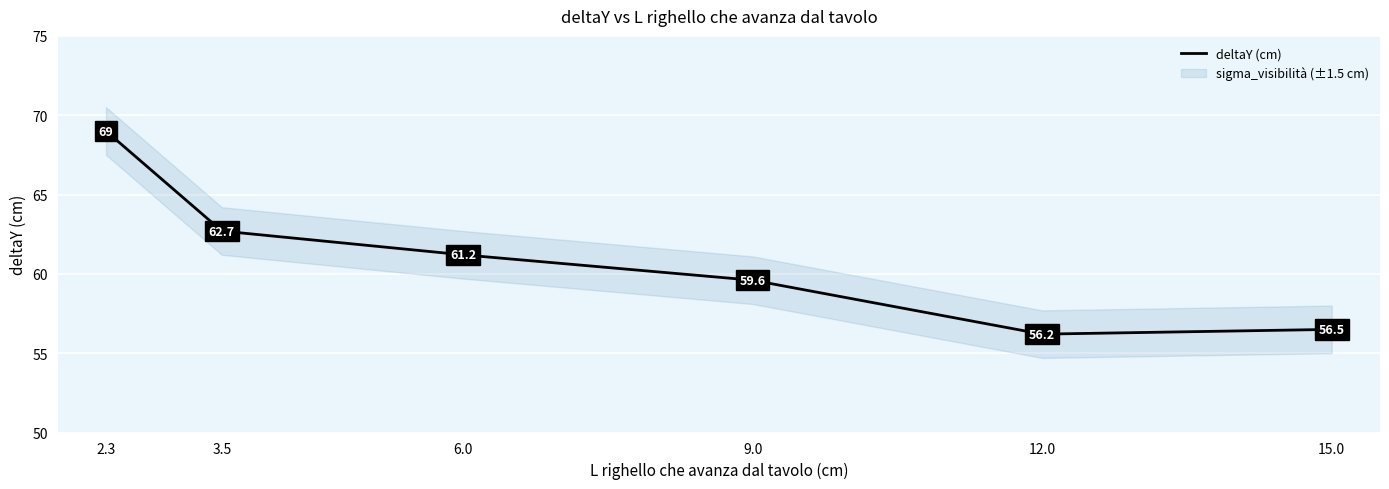

List the labels in order of value, smallest first.

12.0, 15.0, 9.0, 6.0, 3.5, 2.3